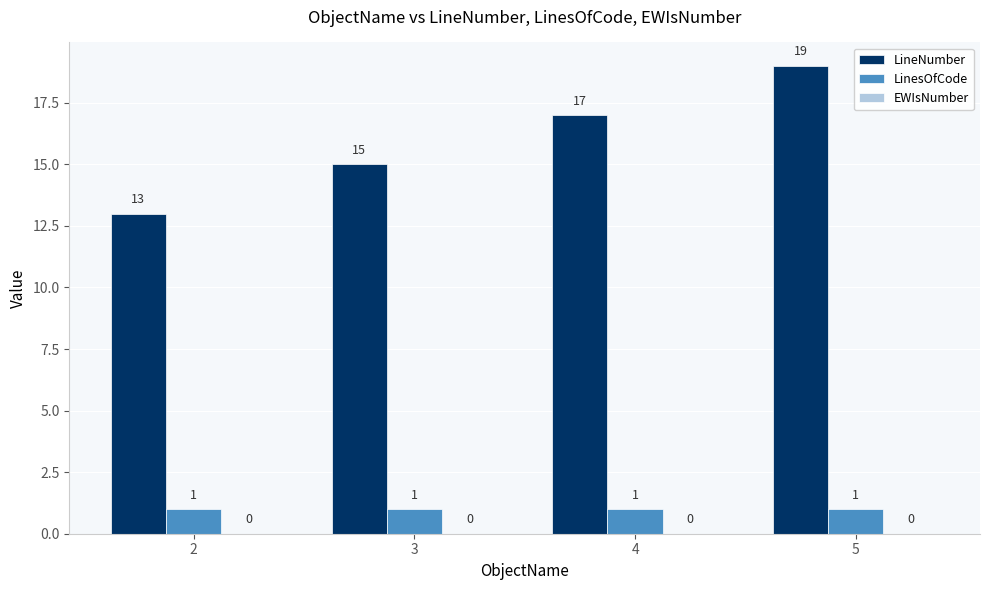

How many bars are there in total?

8